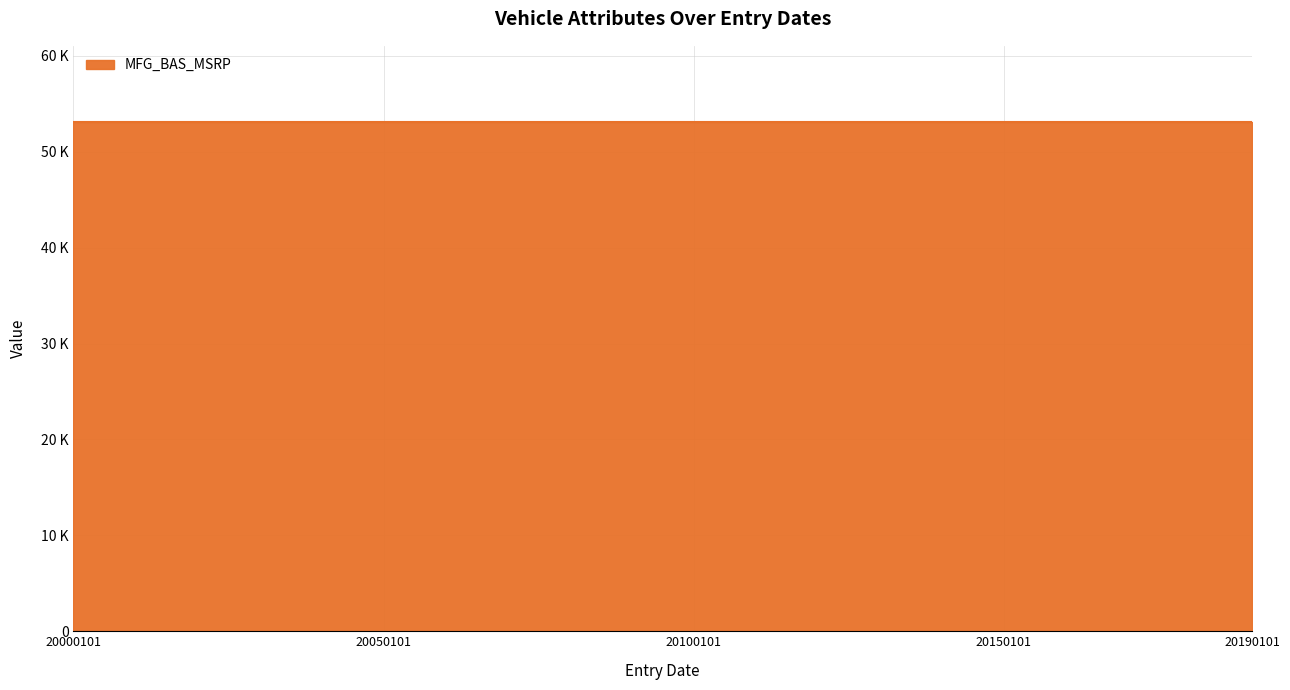

What is the spread (max minus min) of values at 20150101?

53078